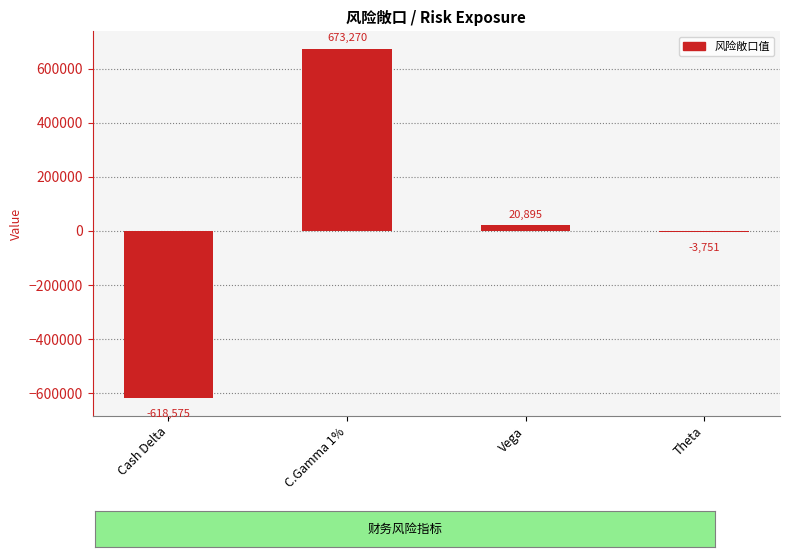

True or false: the data shows 673270 at C.Gamma 1%.

True